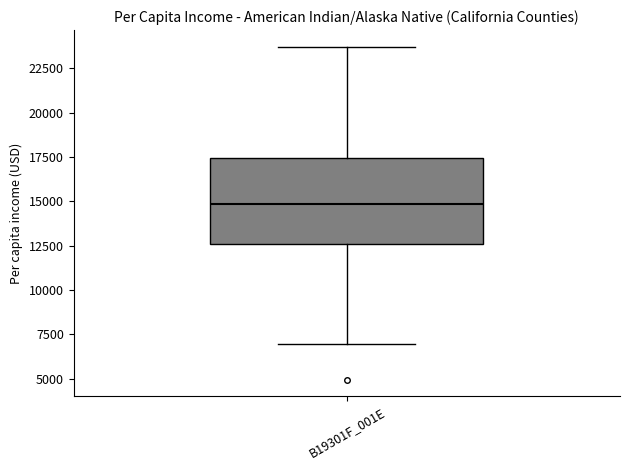

Transcribe this box plot: give where the median line is, the range the box spans, and where the two whiskers end, as read against the y-axis. The values are not printed on the chart, so give them approximately, as read against the axis.

median 15000, box 12500 to 17500, whiskers 7000 to 23500